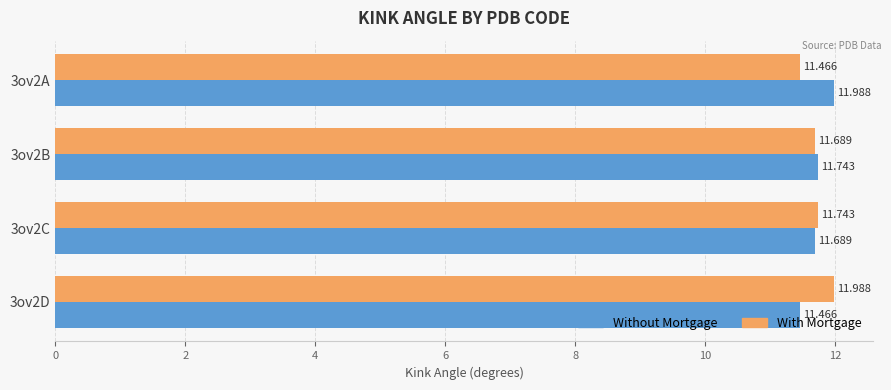

Rank the series at 3ov2D from highest to lowest value.

With Mortgage, Without Mortgage